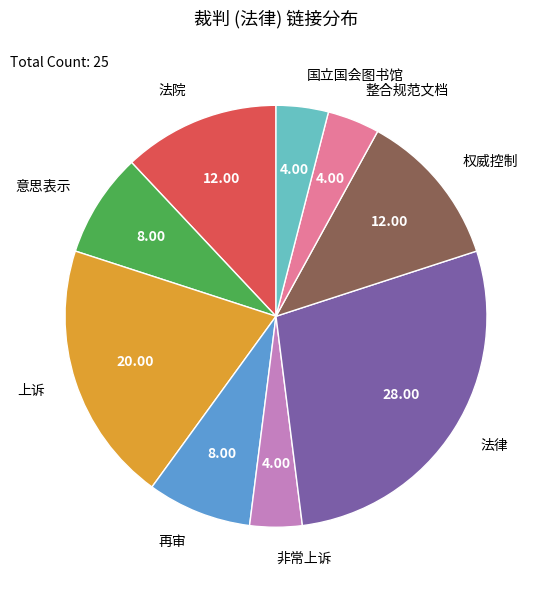

Does 非常上诉 account for over 50% of the chart?

No